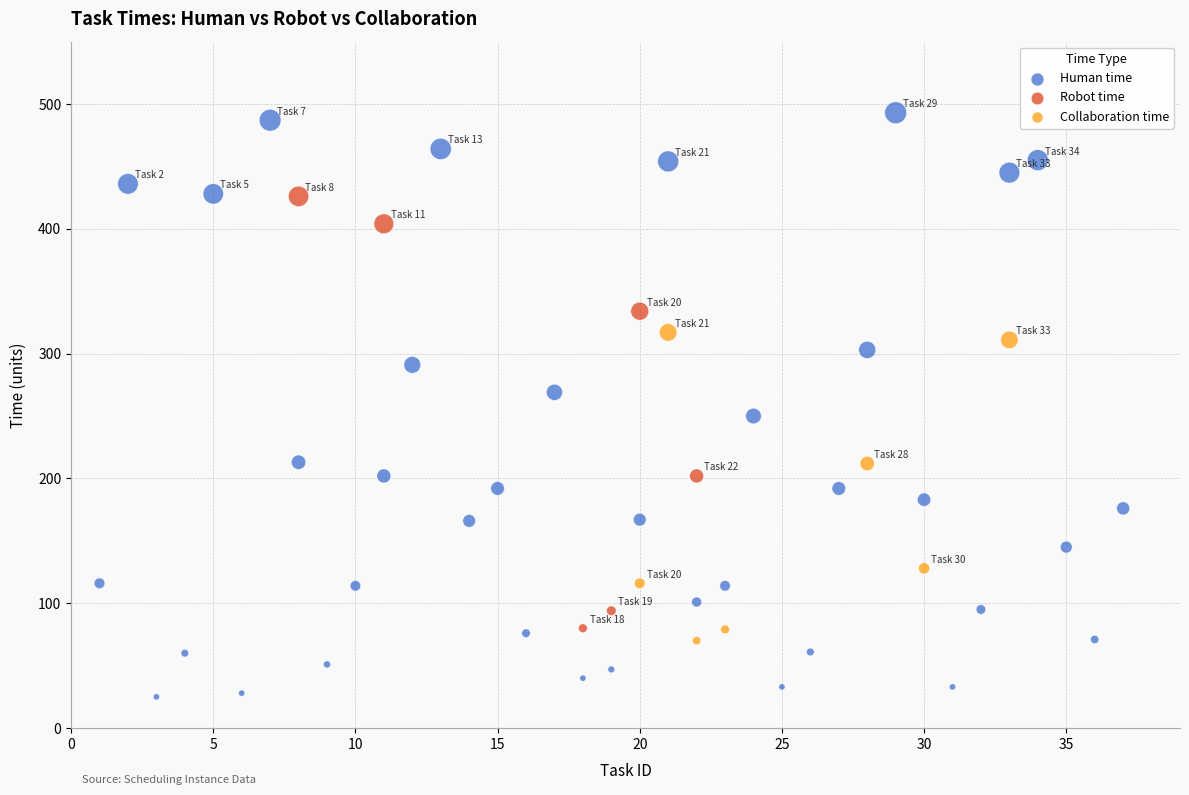

Which series contains the highest Y value?

Human time